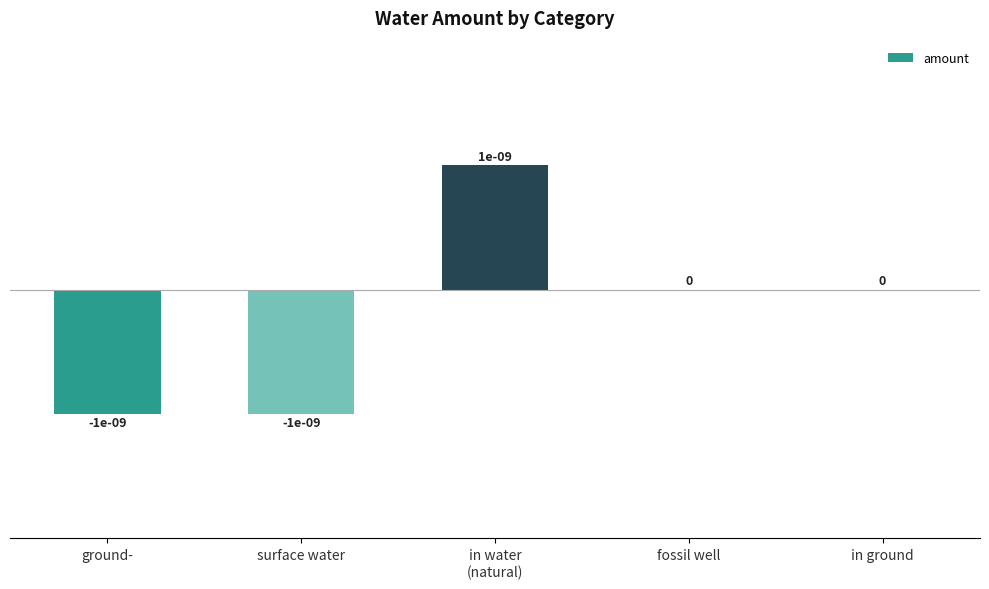

Are the bars horizontal?

No